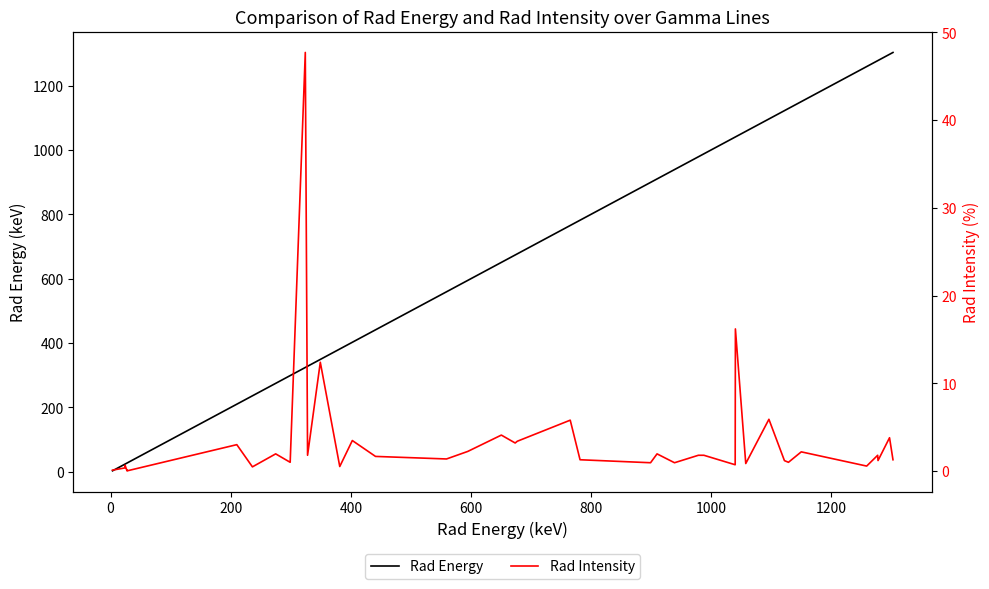

In Rad Intensity, how many points are higher than both neighbors (excluding endpoints)?

15